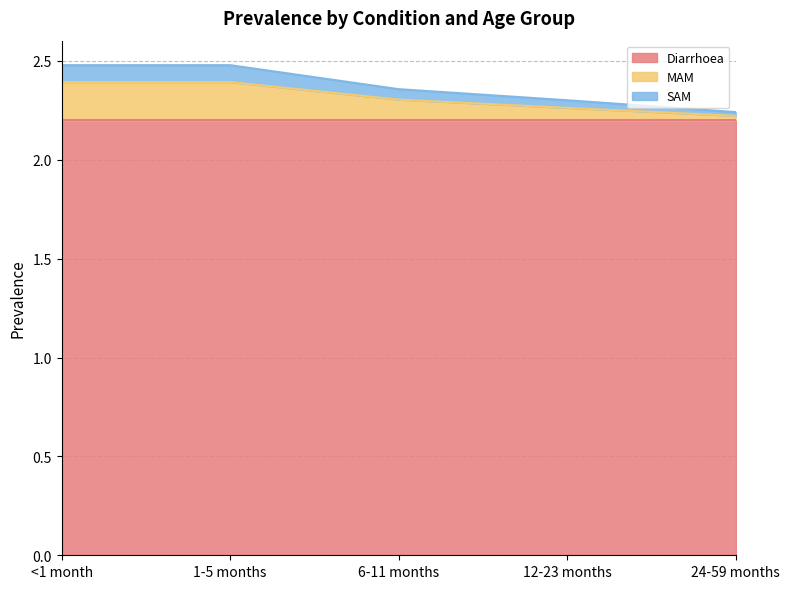

True or false: MAM has more than 2 interior local peaks.

False